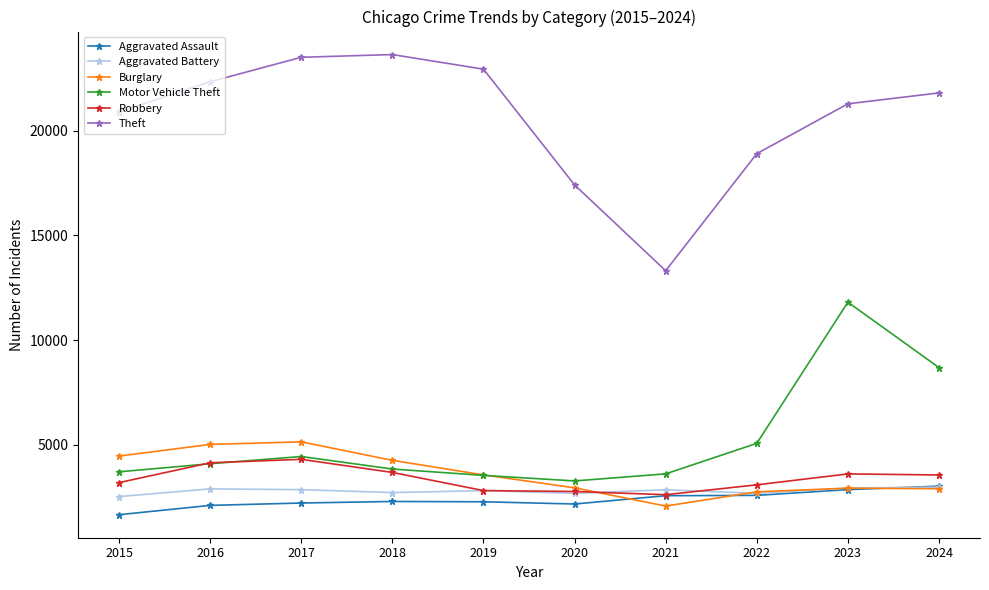

What is the sum of the Aggravated Battery values at 2021 and 2017?

5722